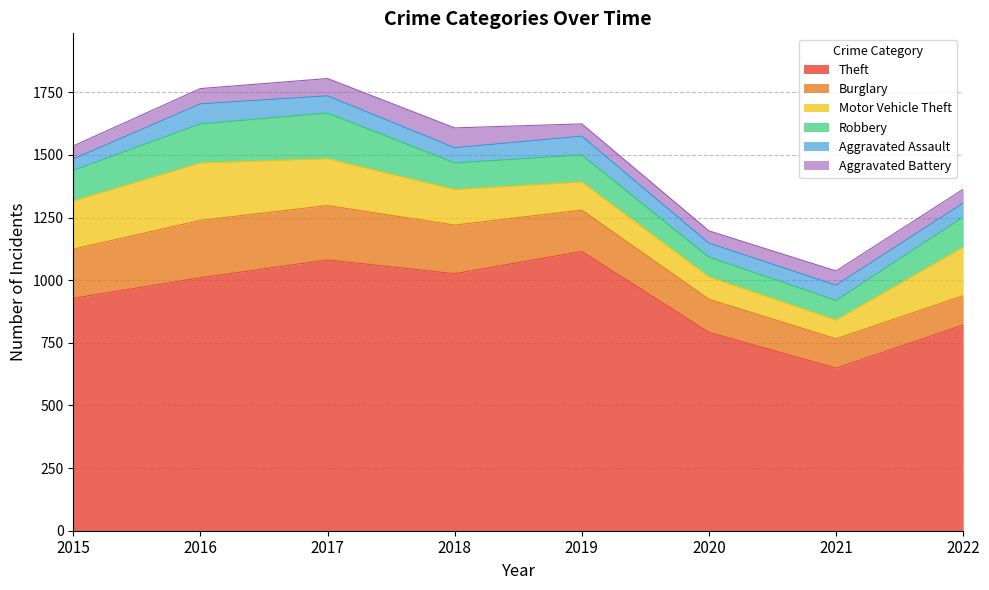

At which label does Aggravated Battery reach its peak?

2018